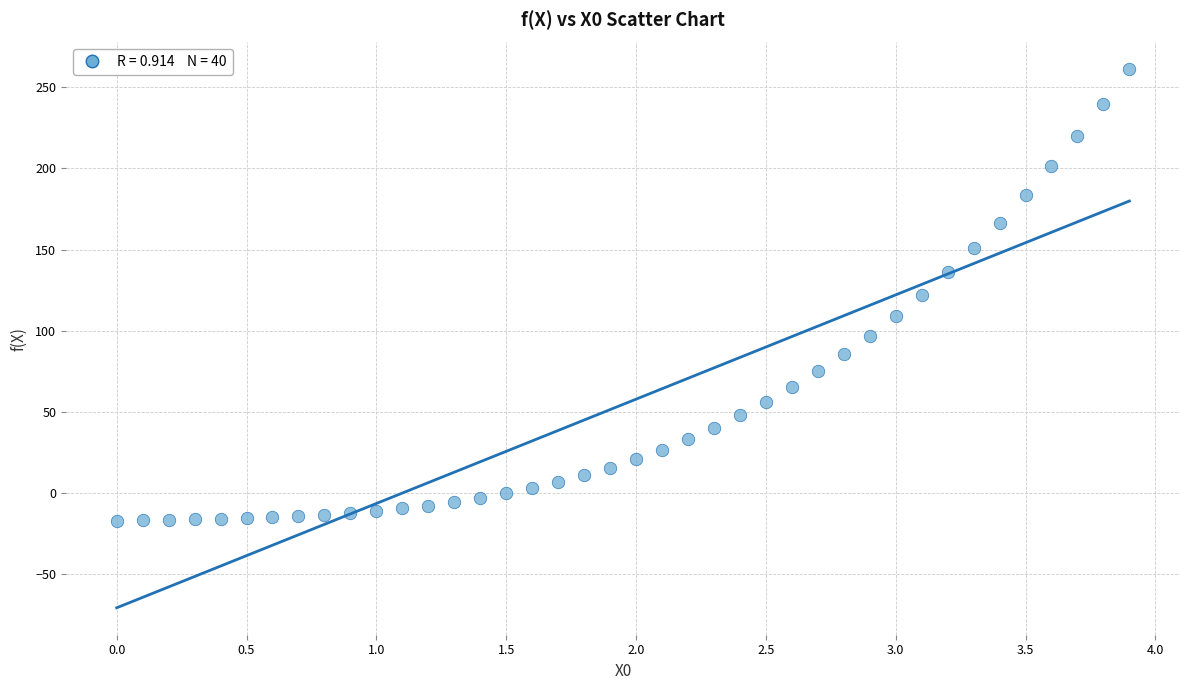

What is the range of X values (max minus min)?

3.9